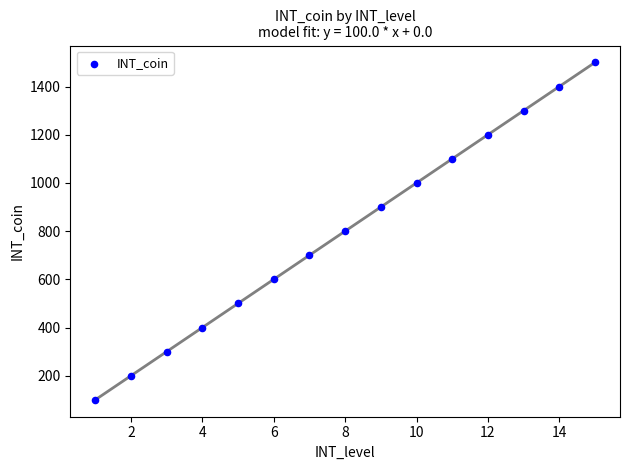

List the coordinates of all points as (Y, X) pairs, reading left to right.

(100, 1)  (200, 2)  (300, 3)  (400, 4)  (500, 5)  (600, 6)  (700, 7)  (800, 8)  (900, 9)  (1000, 10)  (1100, 11)  (1200, 12)  (1300, 13)  (1400, 14)  (1500, 15)